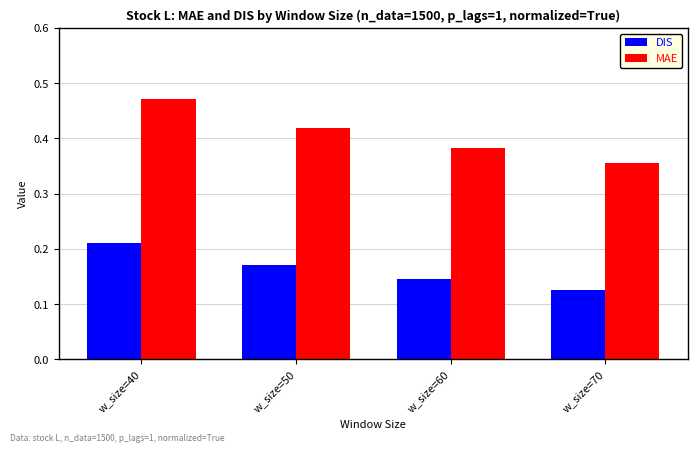

The DIS series shows 0.3 at w_size=40. True or false?

False